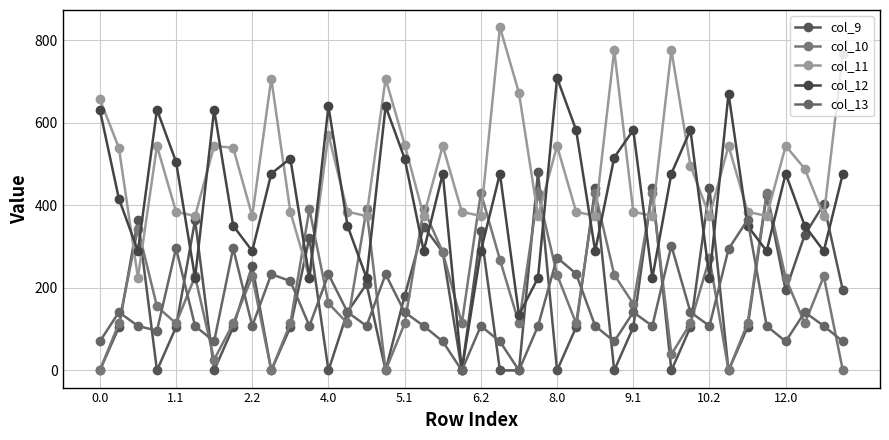

How many data points in col_10 are above 161?

20